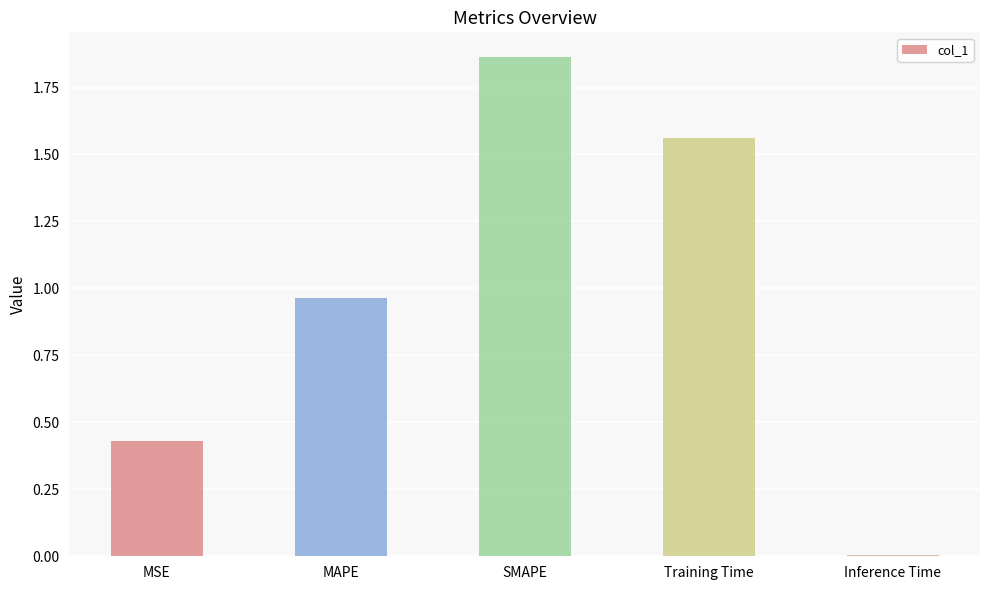

What position from the right is MSE?

5